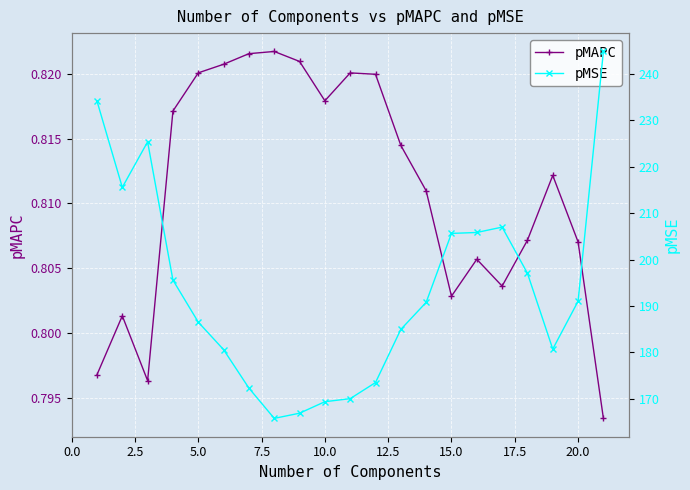

How many lines are shown in the chart?

2